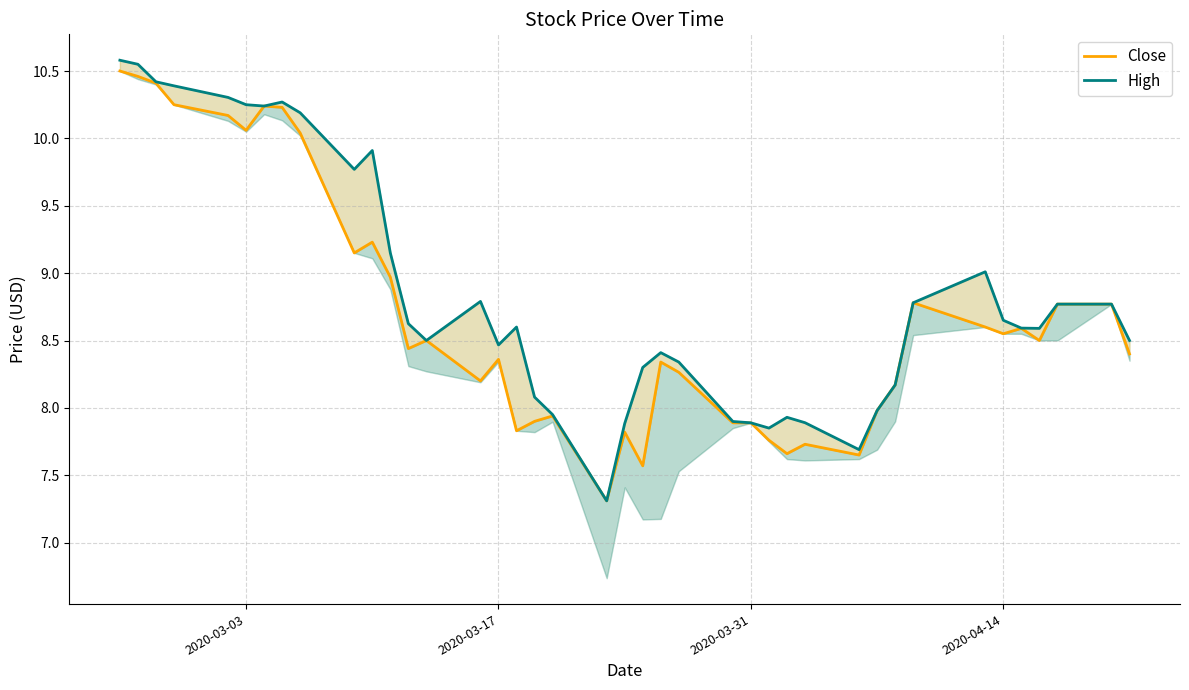

How many values in the High series exceed 8?

30